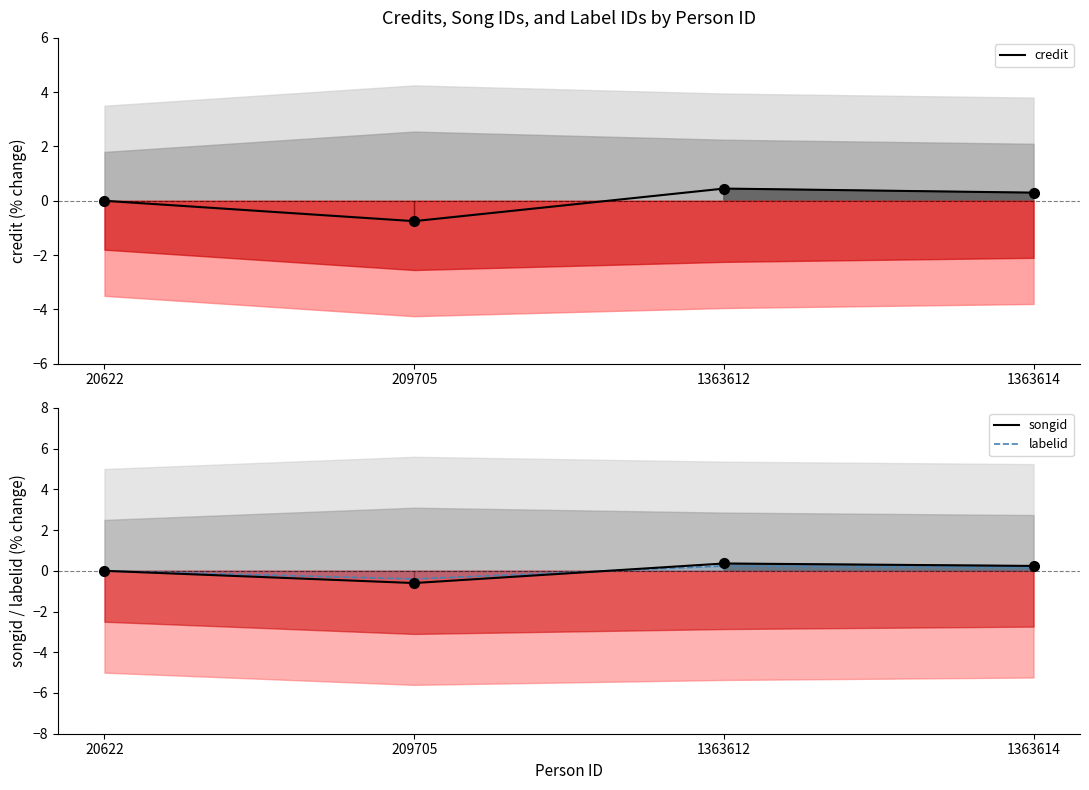

Which series changed the most between 20622 and 1363612?

credit